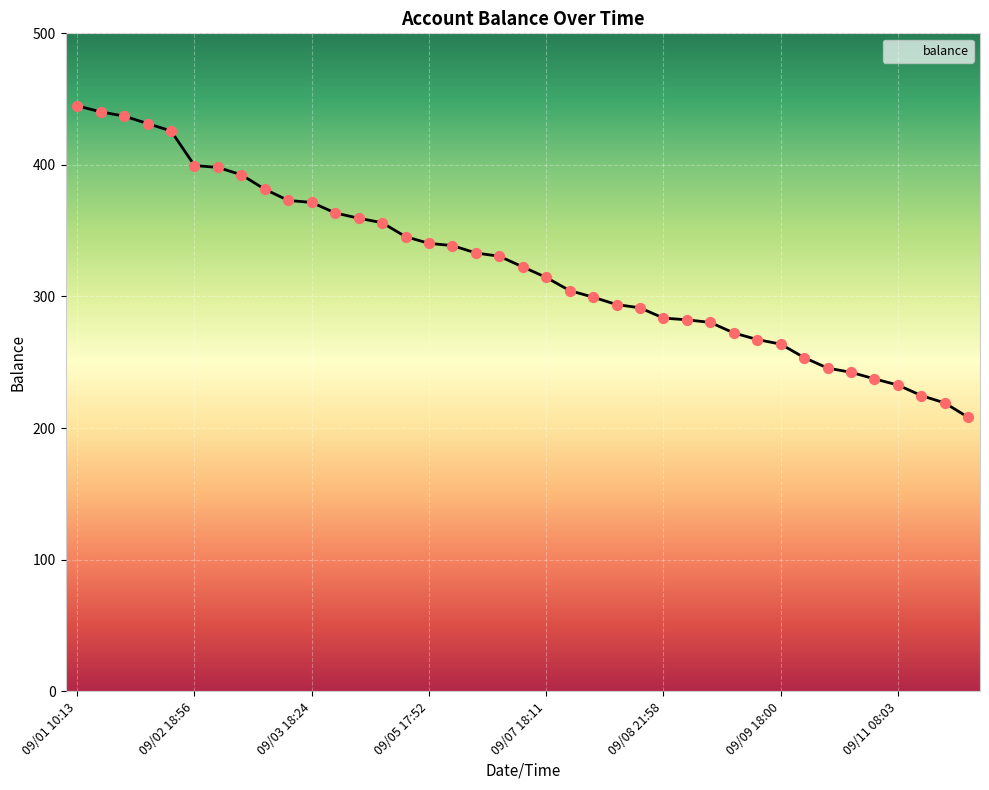

What is the difference between the maximum and minimum values?

236.8